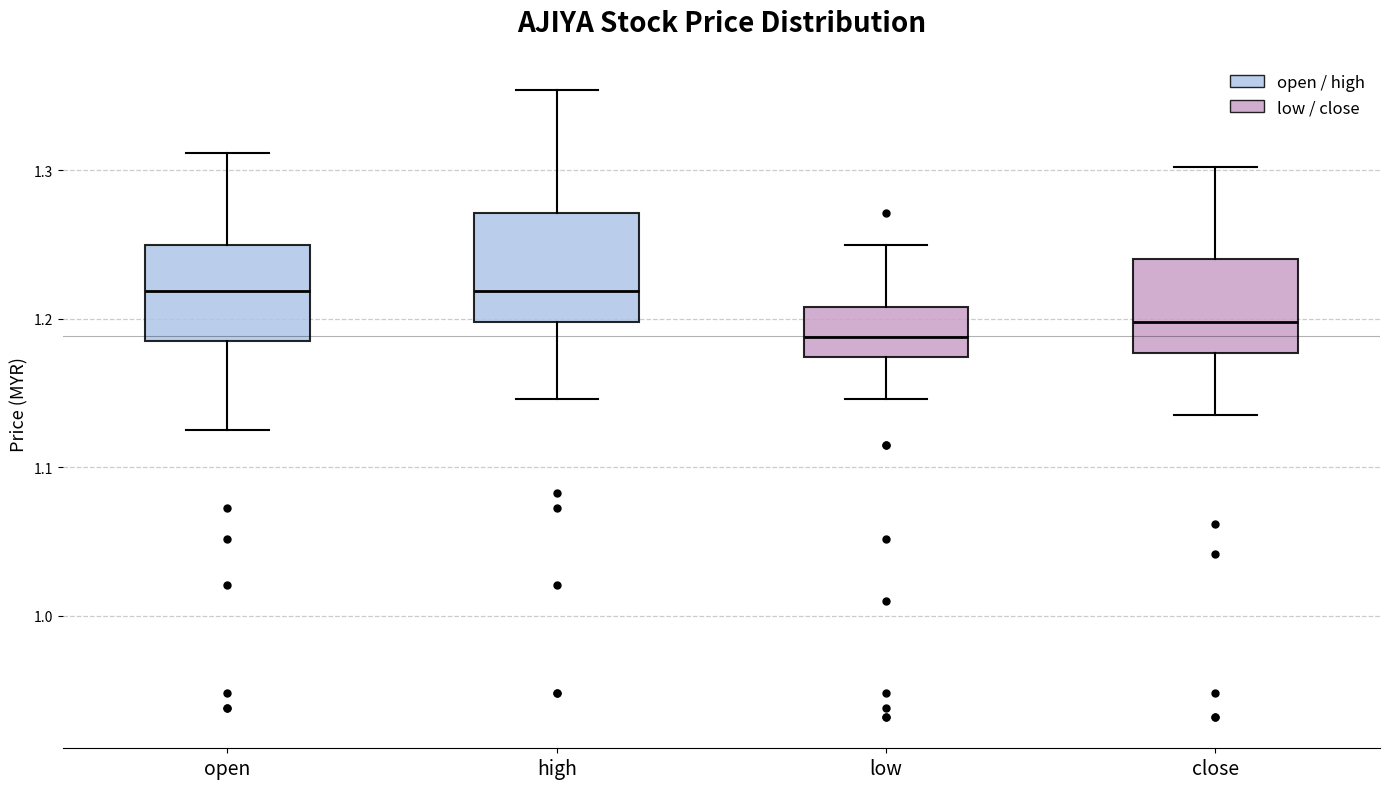

Reading left to right, transcribe this box plot: for each box, give where its median line is, the range the box spans, and where its two whiskers end, as read against the y-axis. The values are not printed on the chart, so give them approximately, as read against the axis.

open: median 1.22, box 1.19 to 1.25, whiskers 1.13 to 1.31
high: median 1.22, box 1.20 to 1.27, whiskers 1.15 to 1.35
low: median 1.19, box 1.17 to 1.21, whiskers 1.15 to 1.25
close: median 1.20, box 1.18 to 1.24, whiskers 1.14 to 1.30